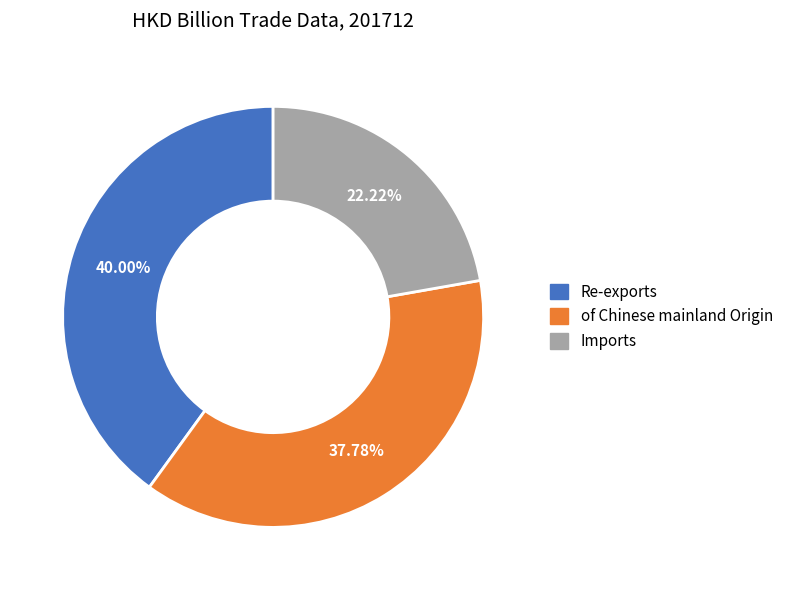

Which slice is the smallest?

Imports